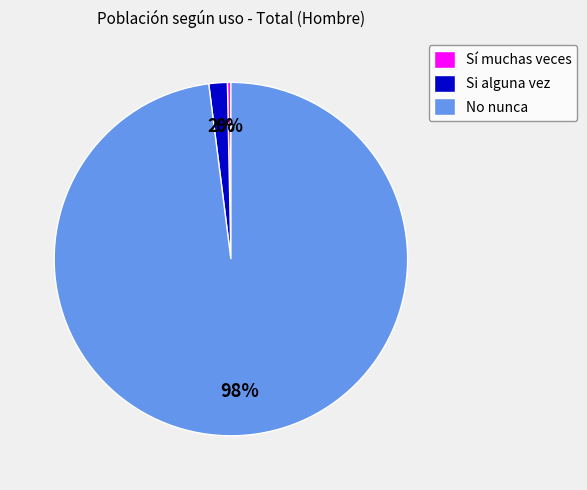

Is there a majority slice in this chart?

Yes